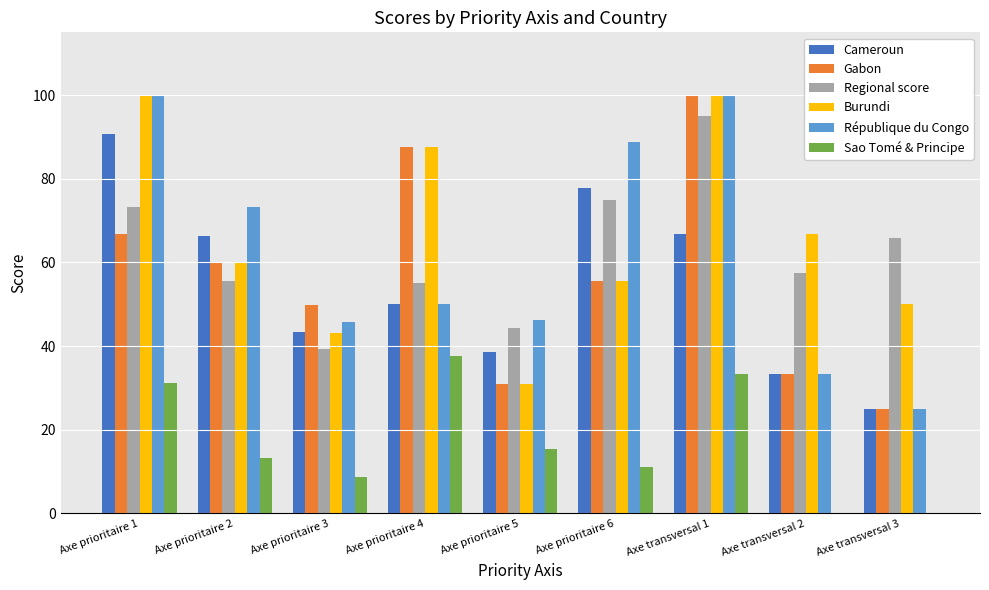

What value does the Burundi series have at Axe prioritaire 6?

55.6